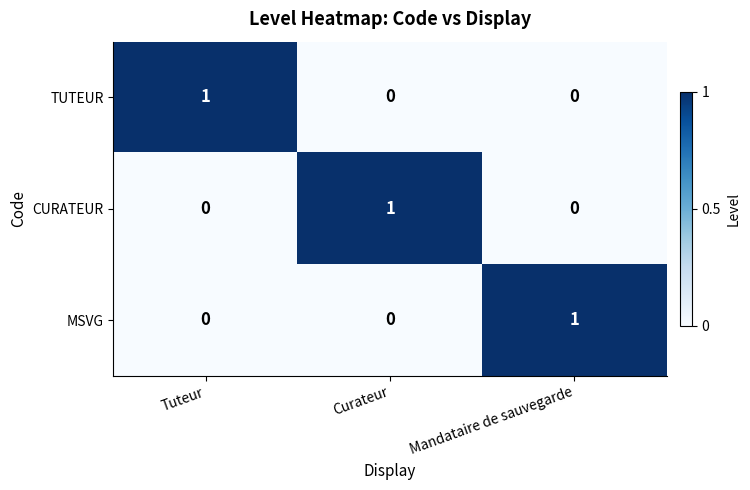

At how many categories does at least one series exceed 0?

3